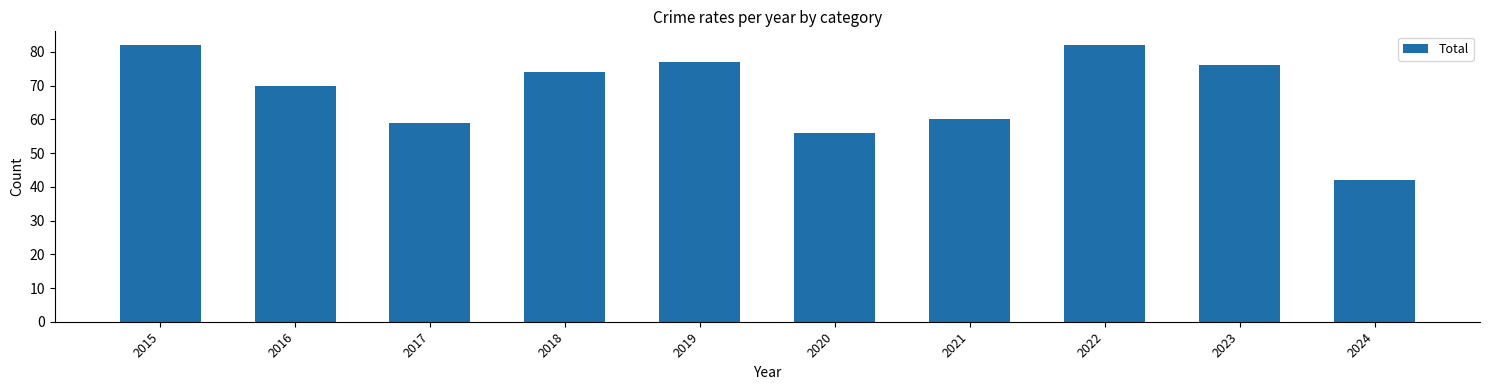

At which label is the value closest to 62?

2021